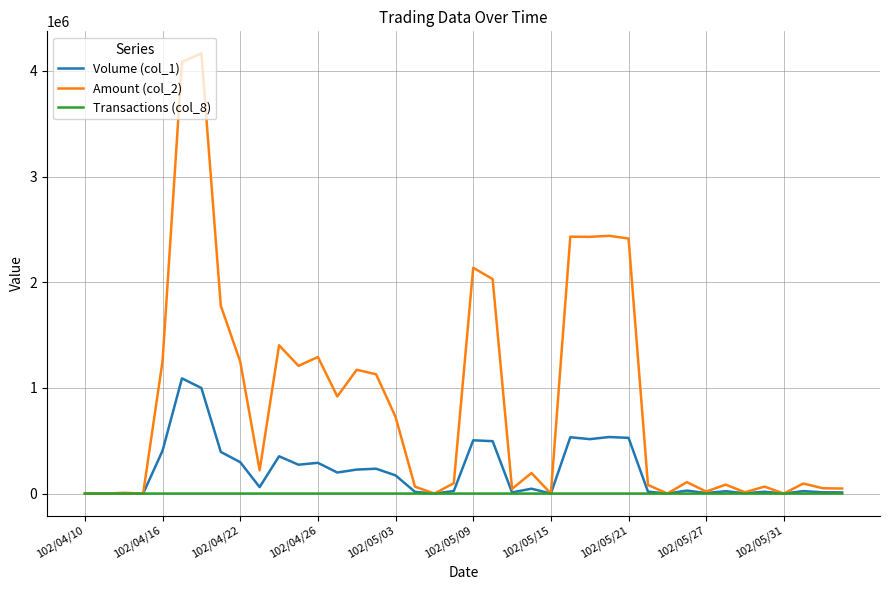

Which series has the largest total across all categories?

Amount (col_2)